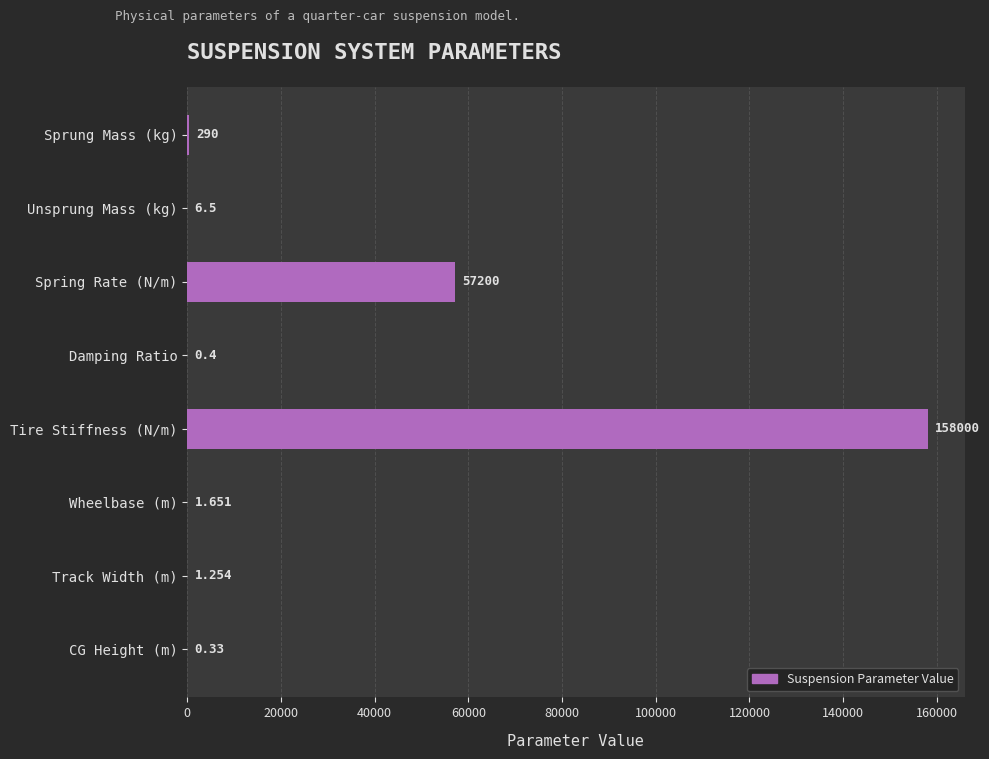

What is the maximum value shown in the chart?

158000.0